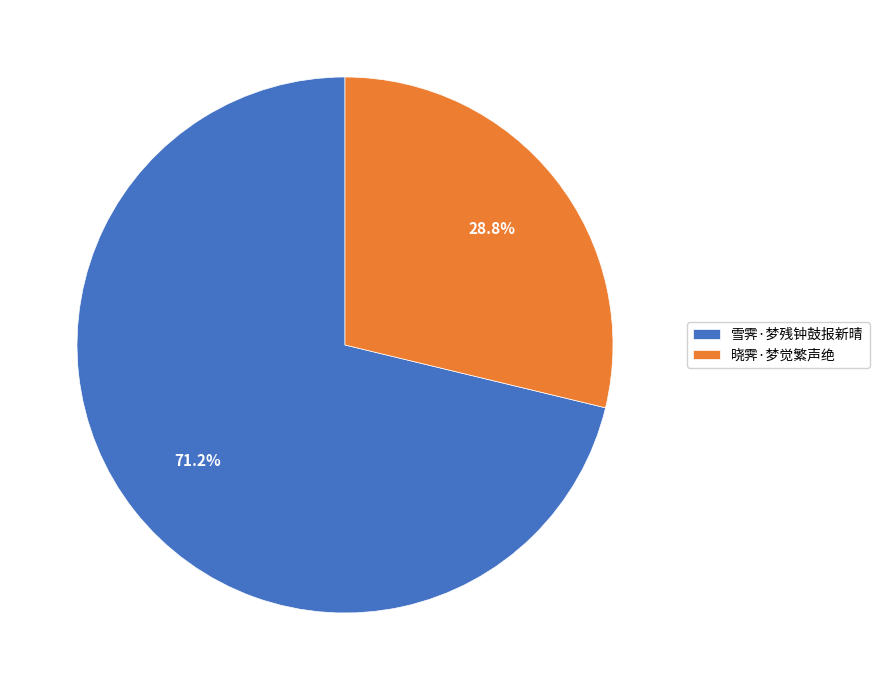

To the nearest percent, what percentage of the pie is 晓霁·梦觉繁声绝?

29%